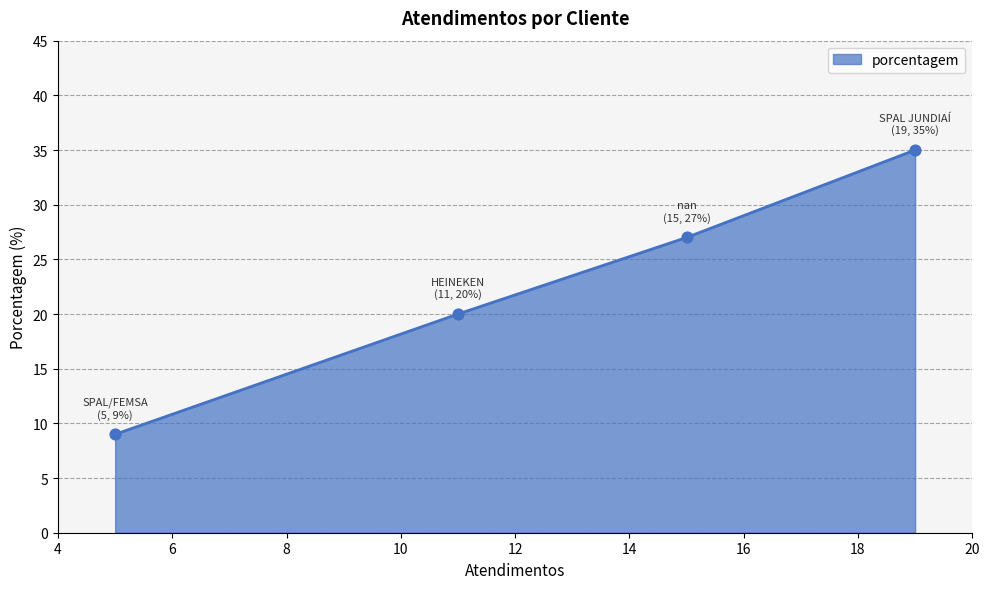

What is the maximum value shown in the chart?

35